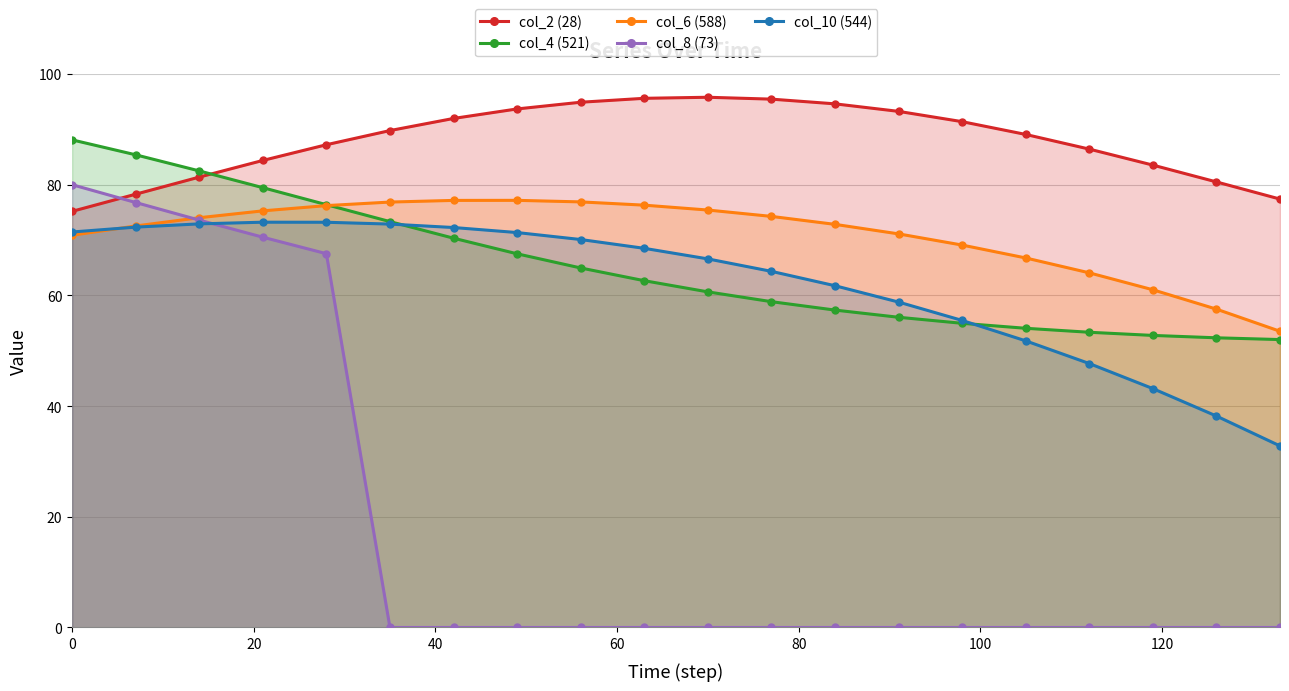

Which series has the largest range (max minus min)?

col_8 (73)